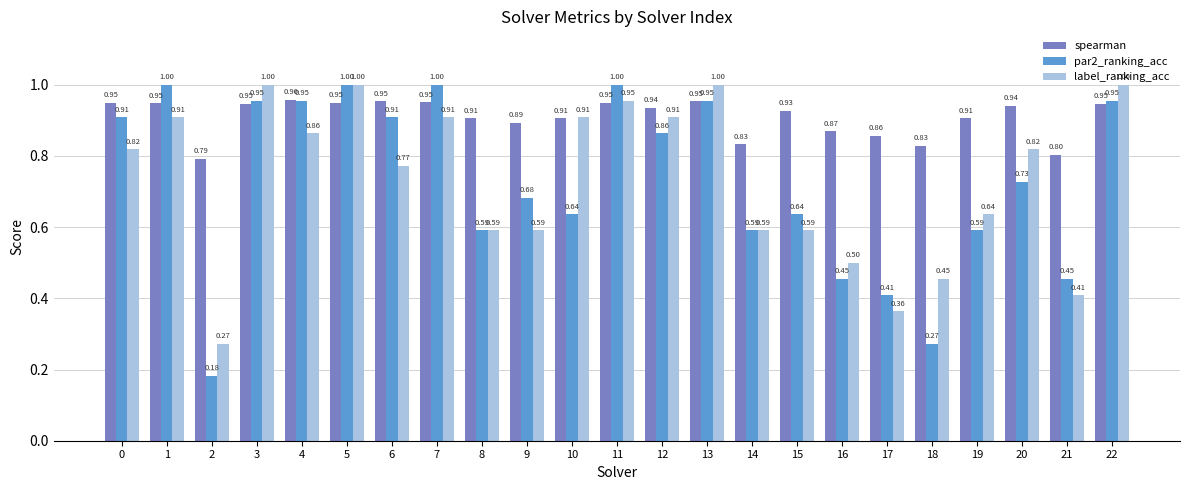

The value of spearman at 12 is 1.3. True or false?

False